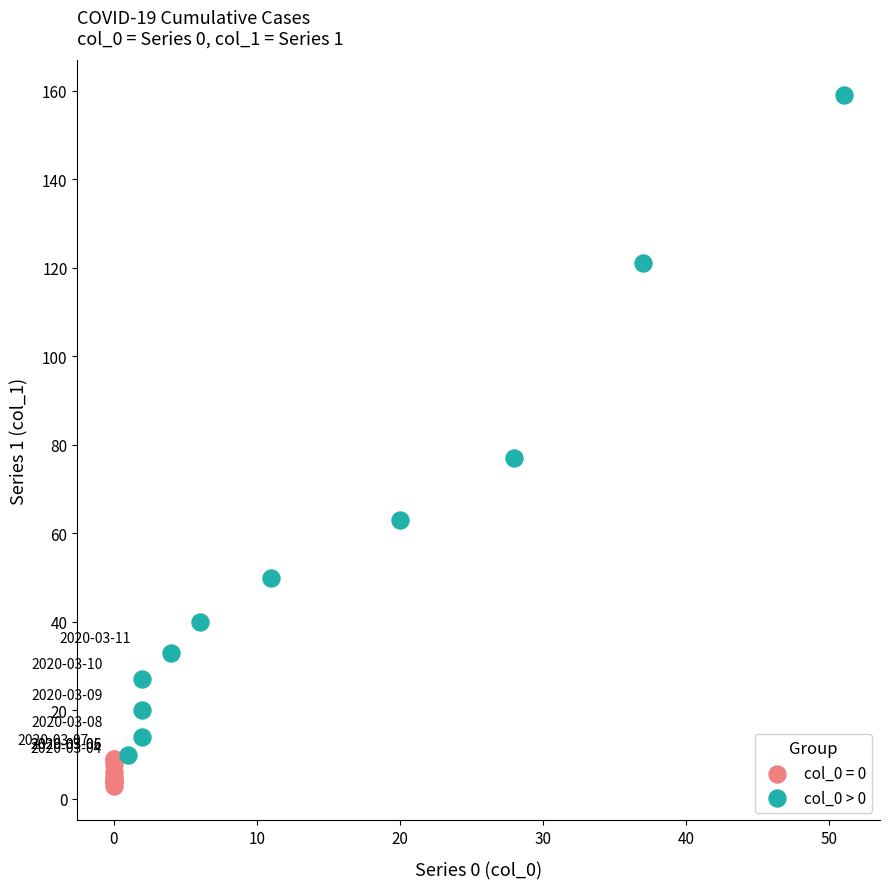

Which series has the largest Y range (max minus min)?

col_0 > 0